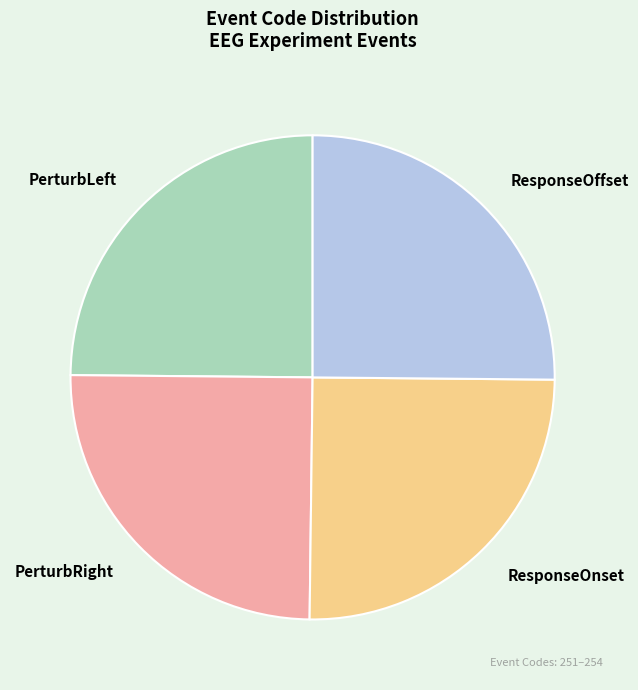

Approximately how many times larger is the value at ResponseOffset compared to PerturbLeft?

1.0